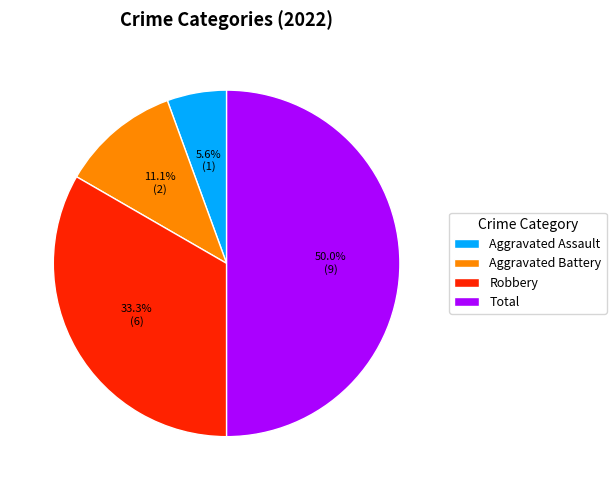

What is the total percentage of Robbery and Aggravated Battery?

44.4%